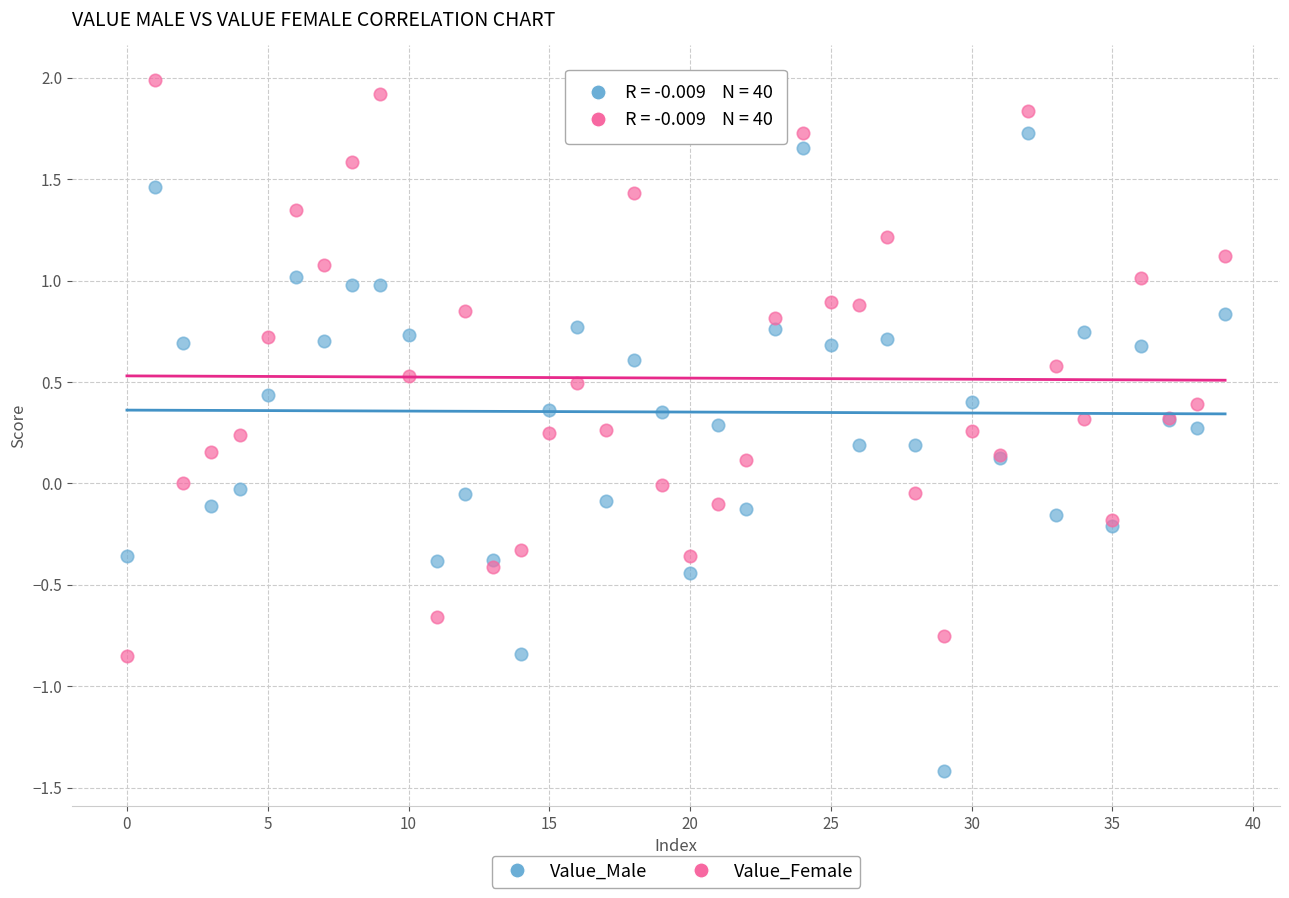

Which series contains the highest Y value?

Value_Female